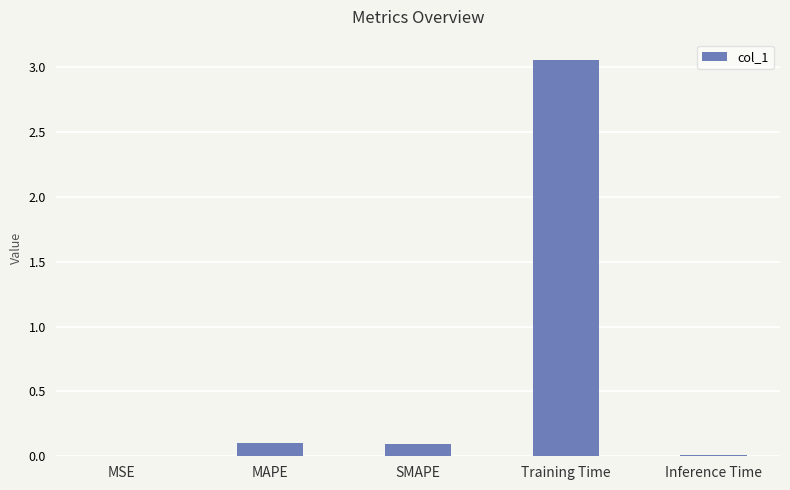

What is the change in value from SMAPE to Training Time?

+3.0